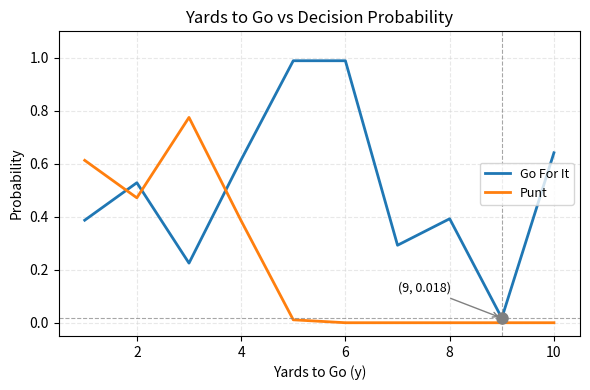

What is the difference between the maximum and minimum values in the Go For It series?

1.0